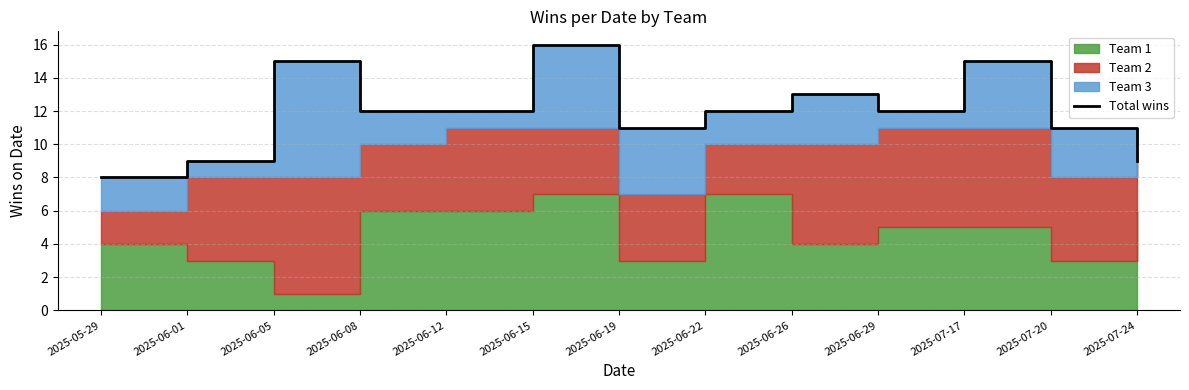

At which category does the chart reach its minimum across all series?

2025-05-29